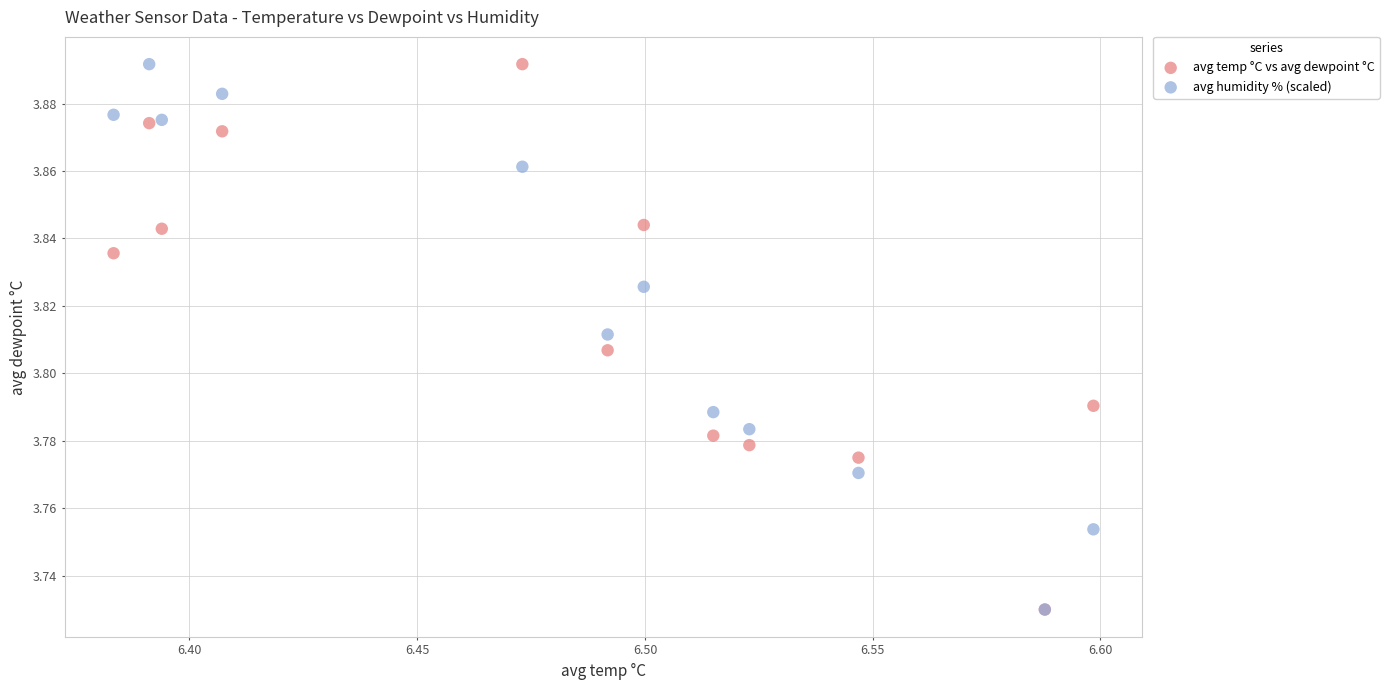

What are all the series names shown in the legend?

avg temp °C vs avg dewpoint °C, avg humidity % (scaled)